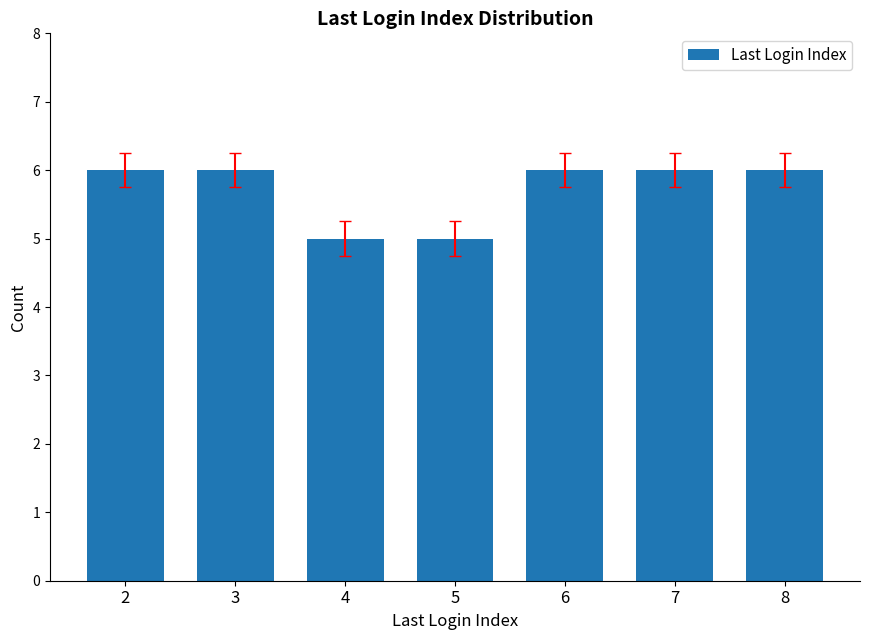

Approximately how many times larger is the value at 3 compared to 2?

1.0